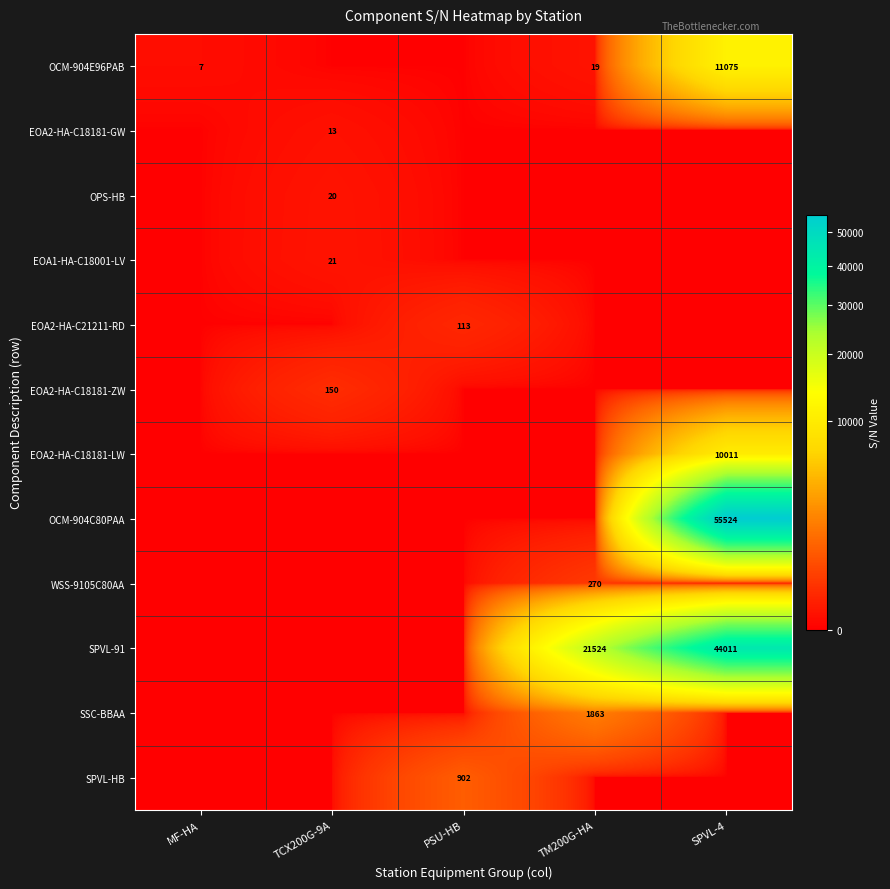

The SSC-BBAA series shows 3055 at TM200G-HA. True or false?

False